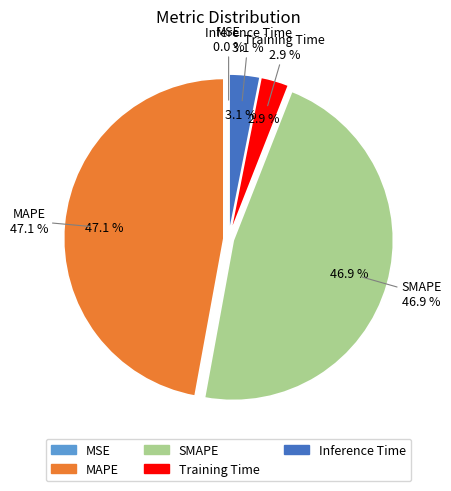

True or false: Training Time accounts for 12% of the total.

False